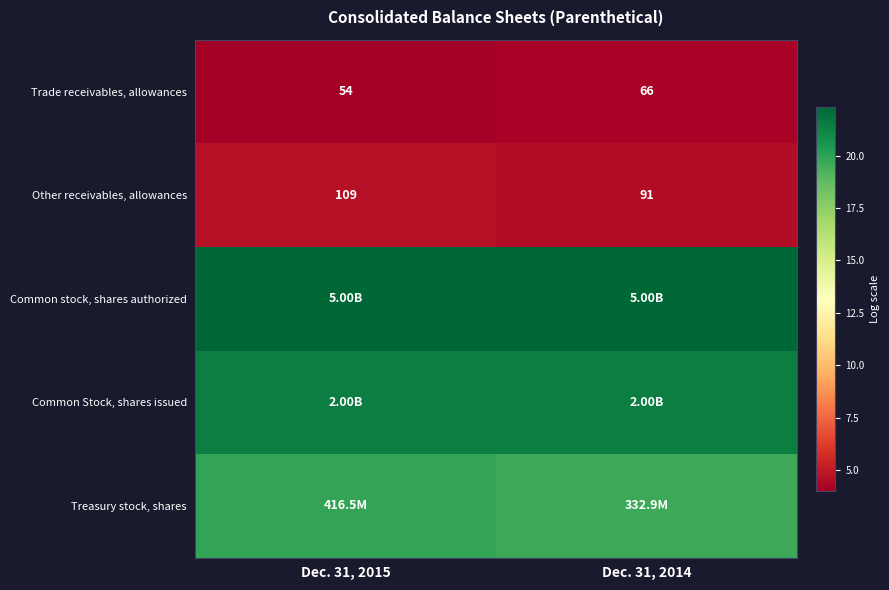

Which category has the lowest value across all series?

Dec. 31, 2015